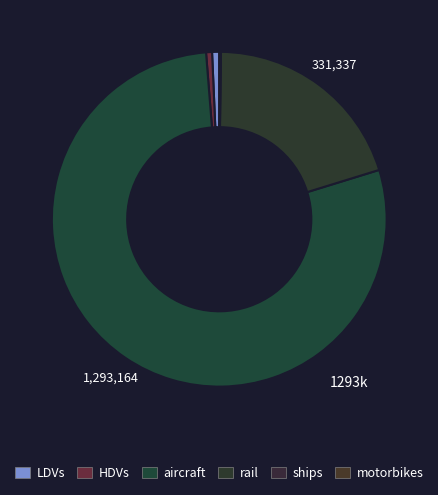

How many slices are in this pie chart?

6